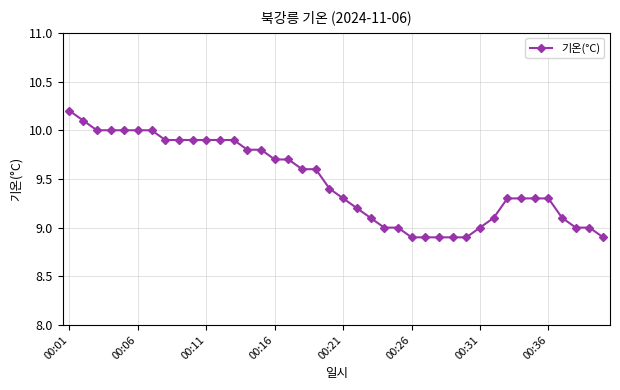

What is the sum of all values?

378.7